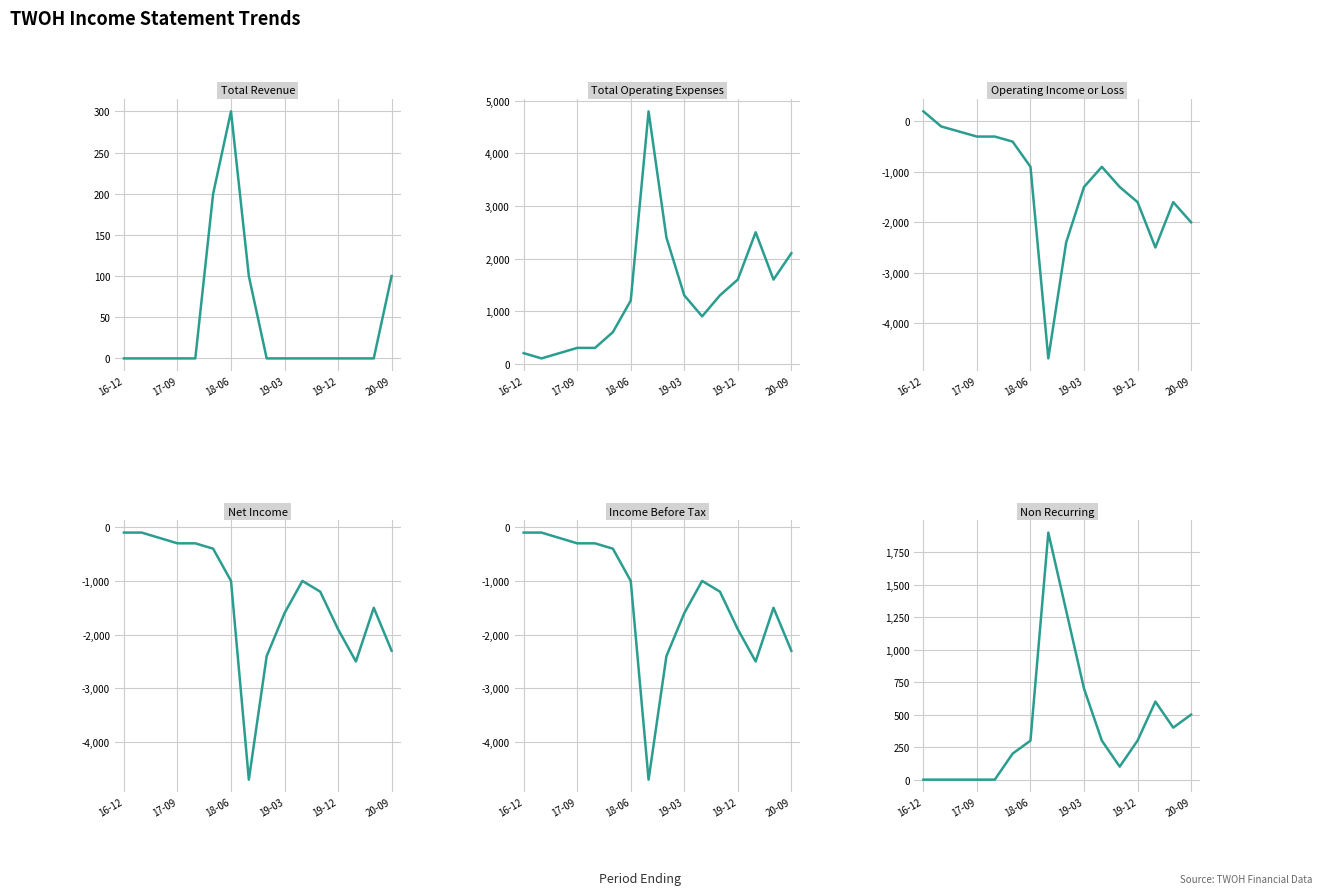

What is the greatest value displayed?

4800